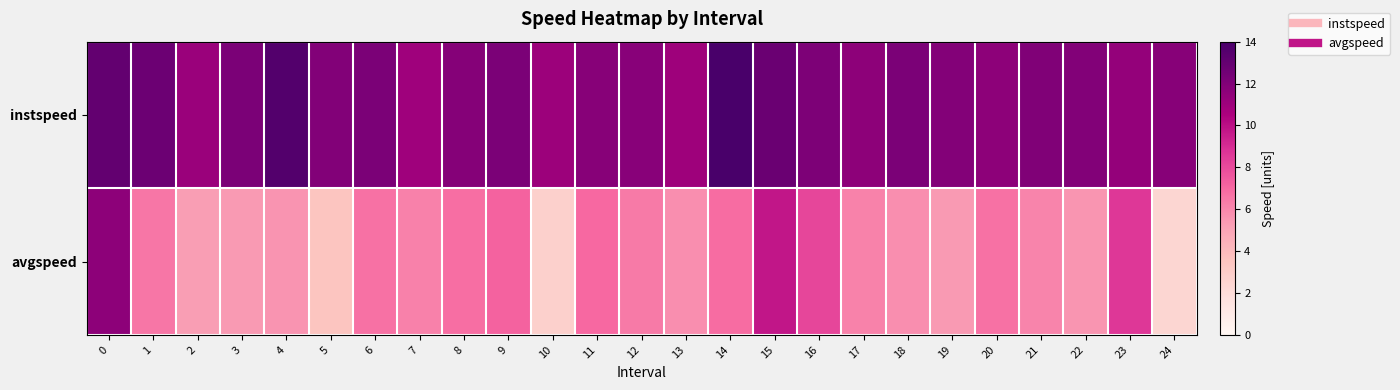

Which has a higher value, 15 or 10?

15